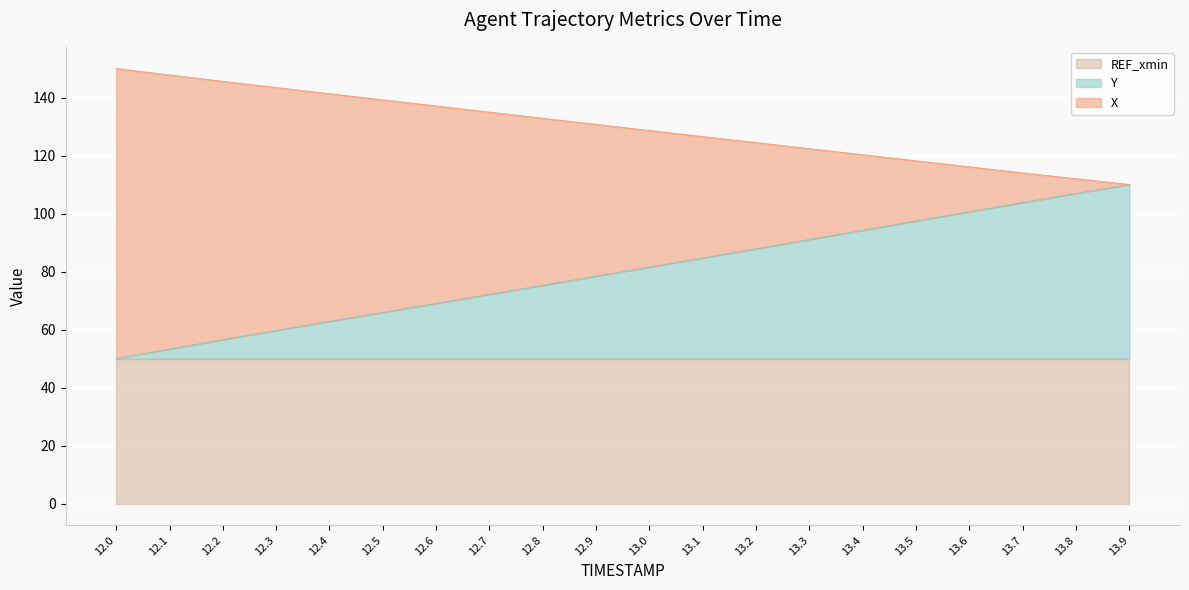

True or false: Y and X cross at least once.

False